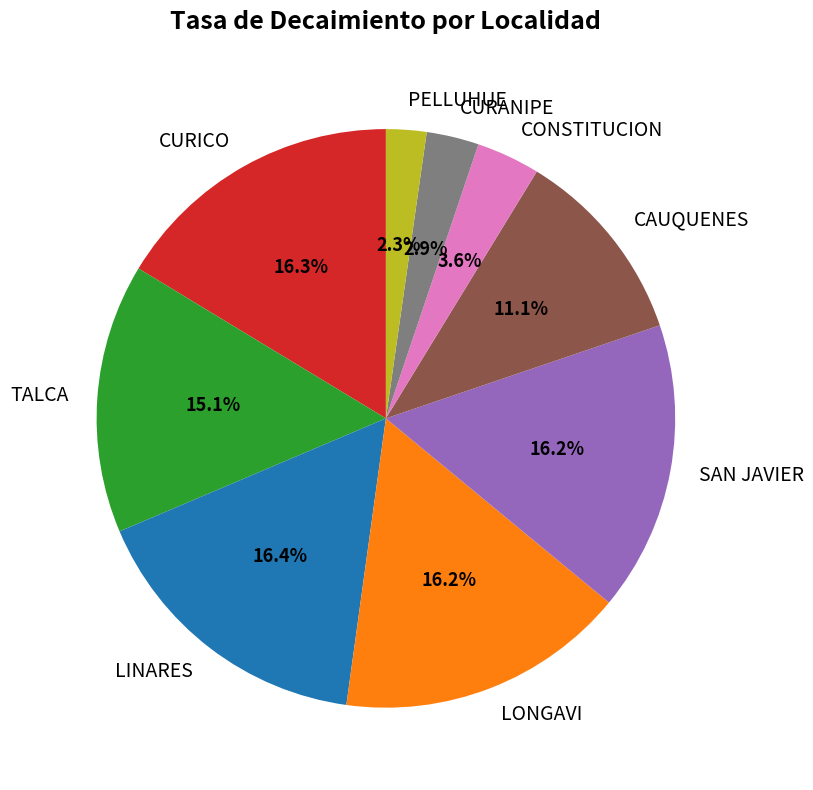

Is there any slice that represents more than half of the pie?

No